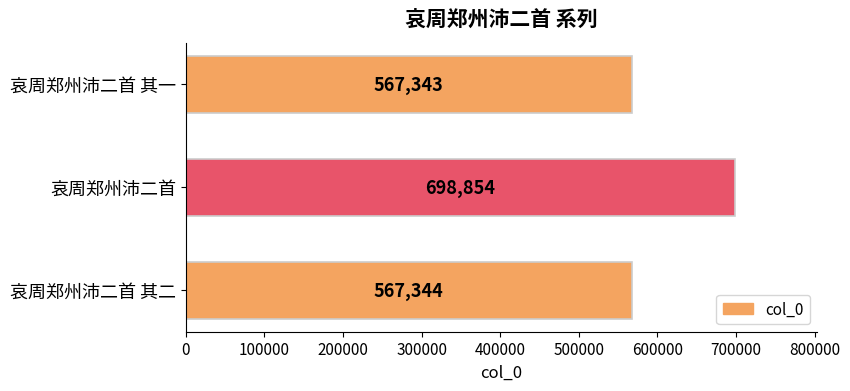

Which label corresponds to the smallest value in the chart?

哀周郑州沛二首 其一